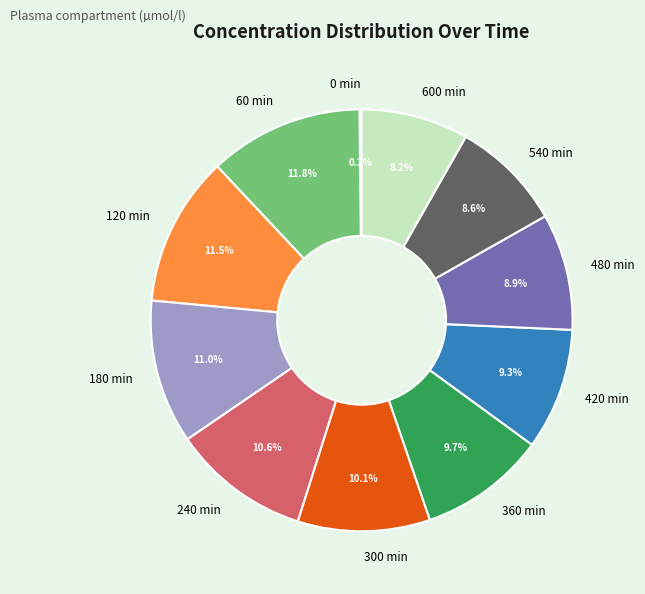

Is there any slice that represents more than half of the pie?

No